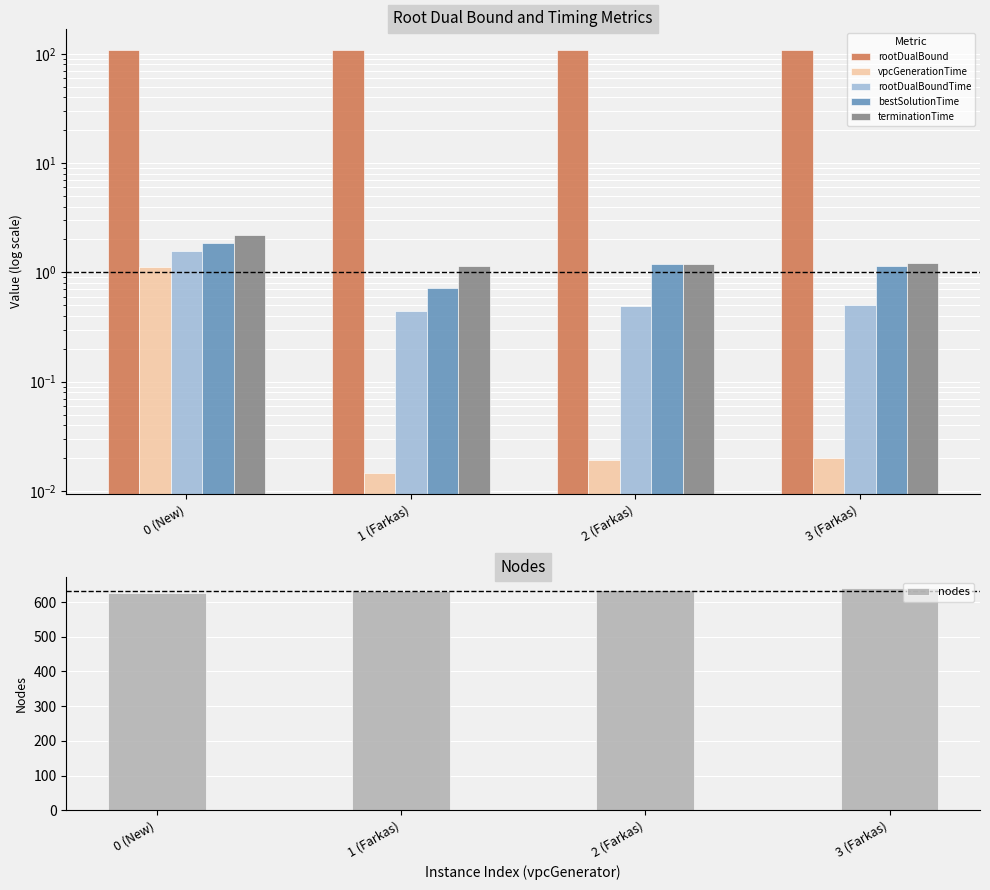

How many bars are there in total?

24